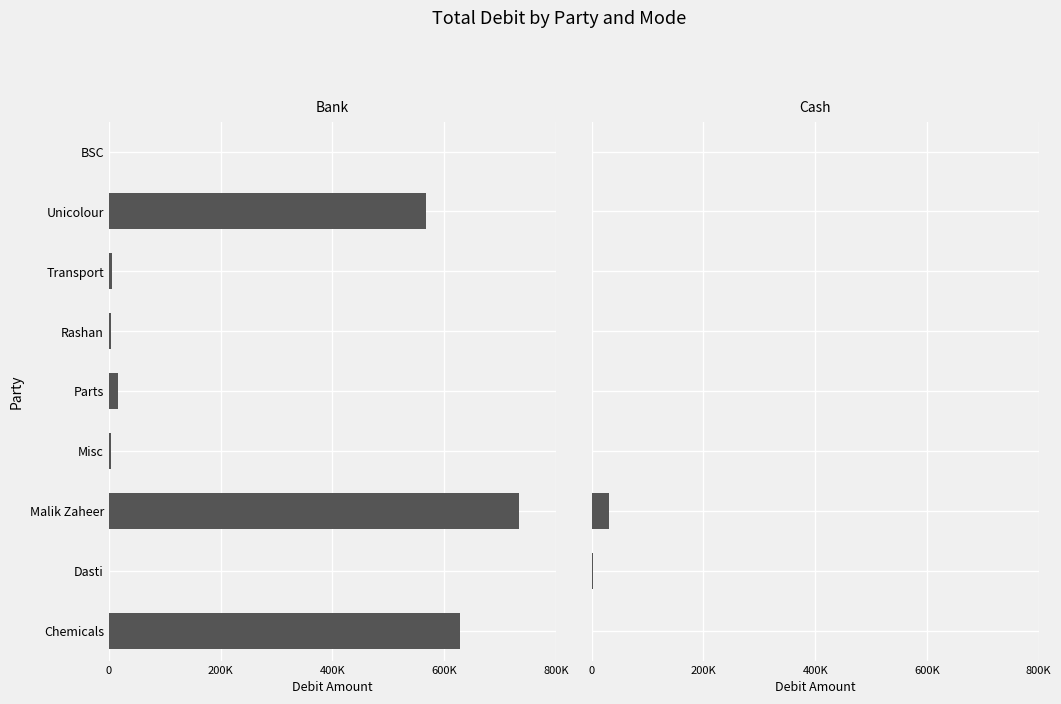

True or false: Bank has a value of 734150 at Malik Zaheer.

True